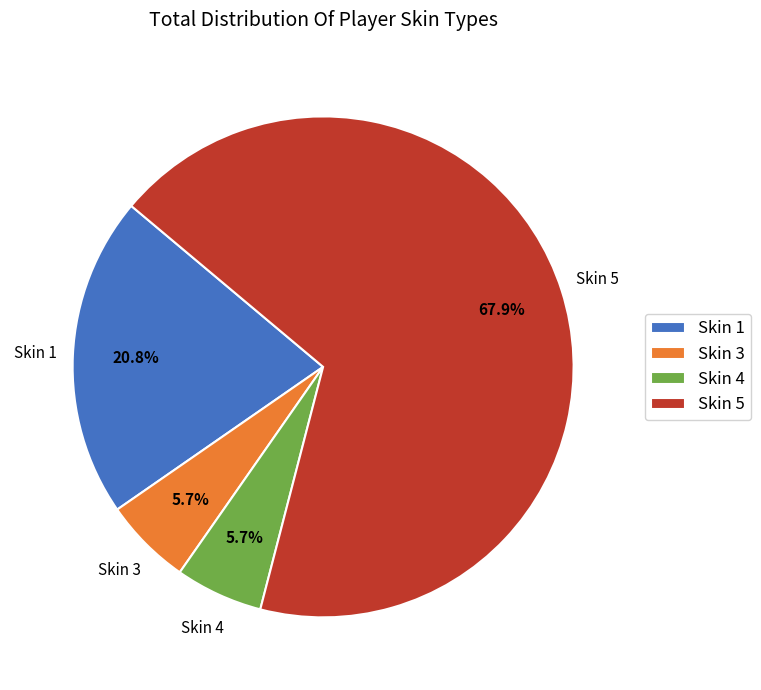

Do Skin 5 and Skin 3 together represent more than half of the pie?

Yes